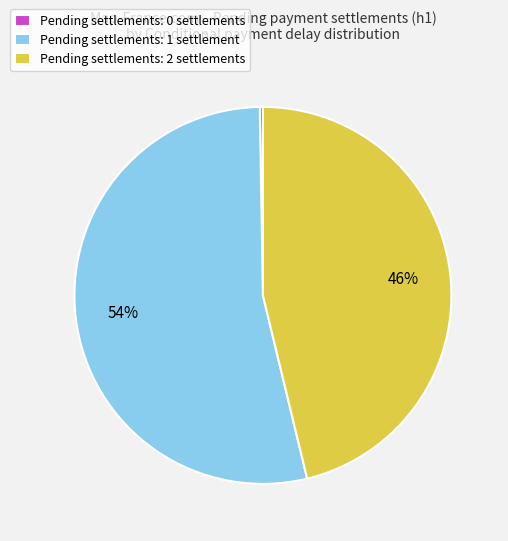

Is it true that Pending settlements: 1 settlement is 41% of the pie?

False